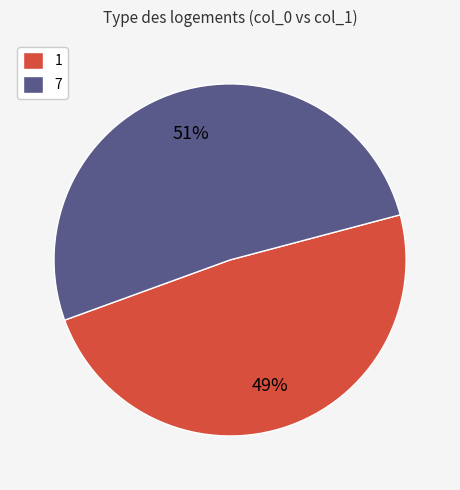

Do 7 and 1 together represent more than half of the pie?

Yes